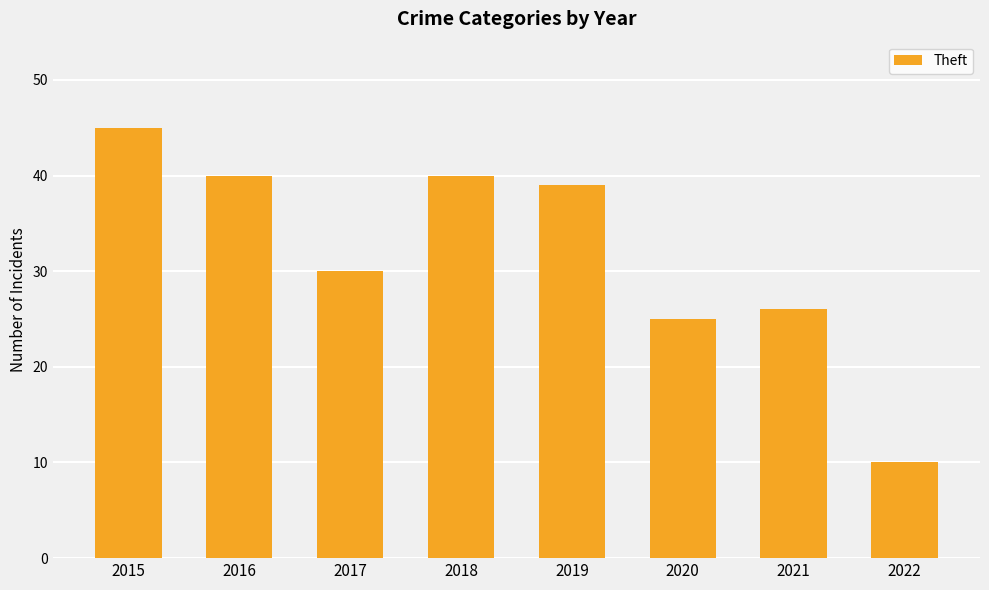

What is the sum of the values at 2017 and 2018?

70